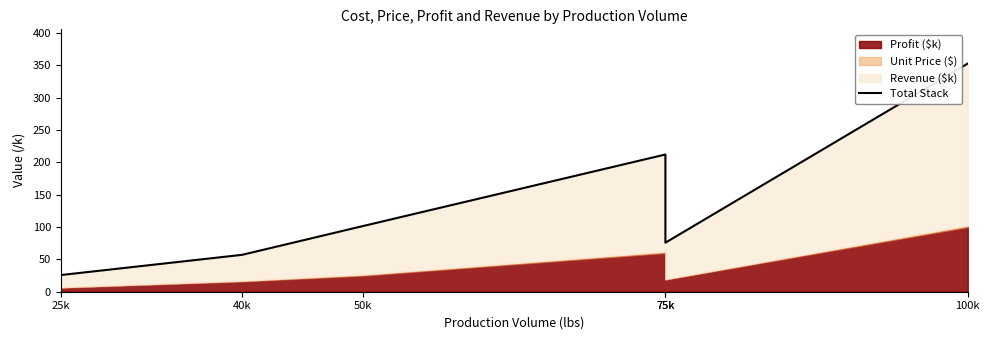

What value does the data have at 75k?

212.0